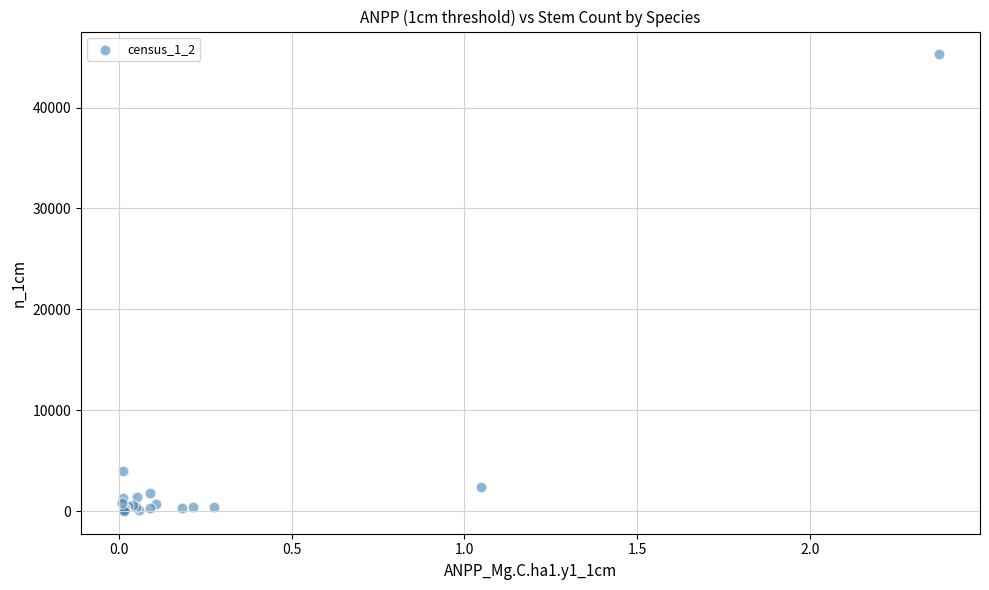

What Y value in the scatter plot is closest to 22649?

4025